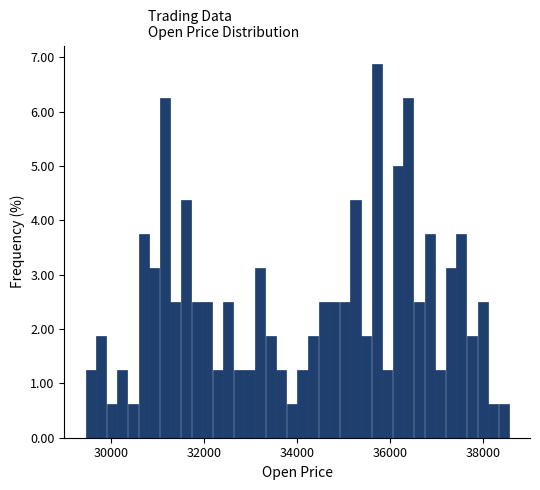

Around what value on the x-axis is the tallest bar? Give the approximate position of its centre, as read against the axis.

35800